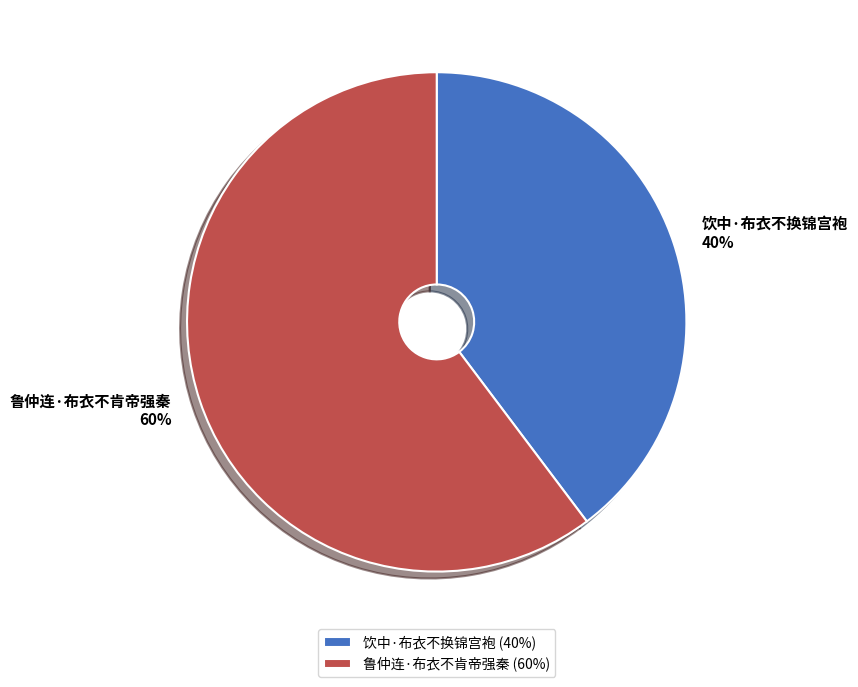

The 鲁仲连·布衣不肯帝强秦 slice represents 54% of the pie. True or false?

False